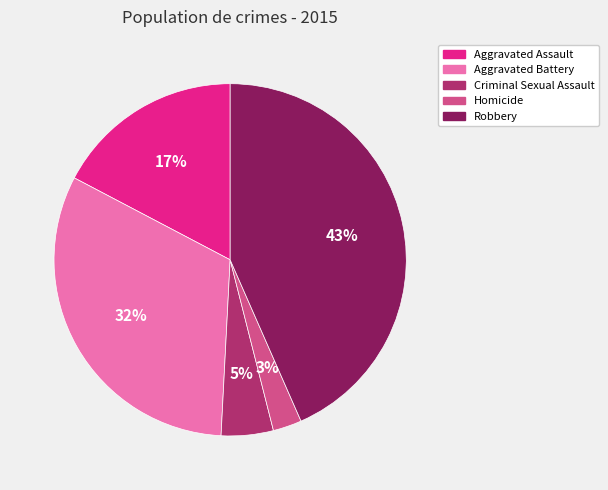

Between Aggravated Battery and Robbery, which is larger?

Robbery